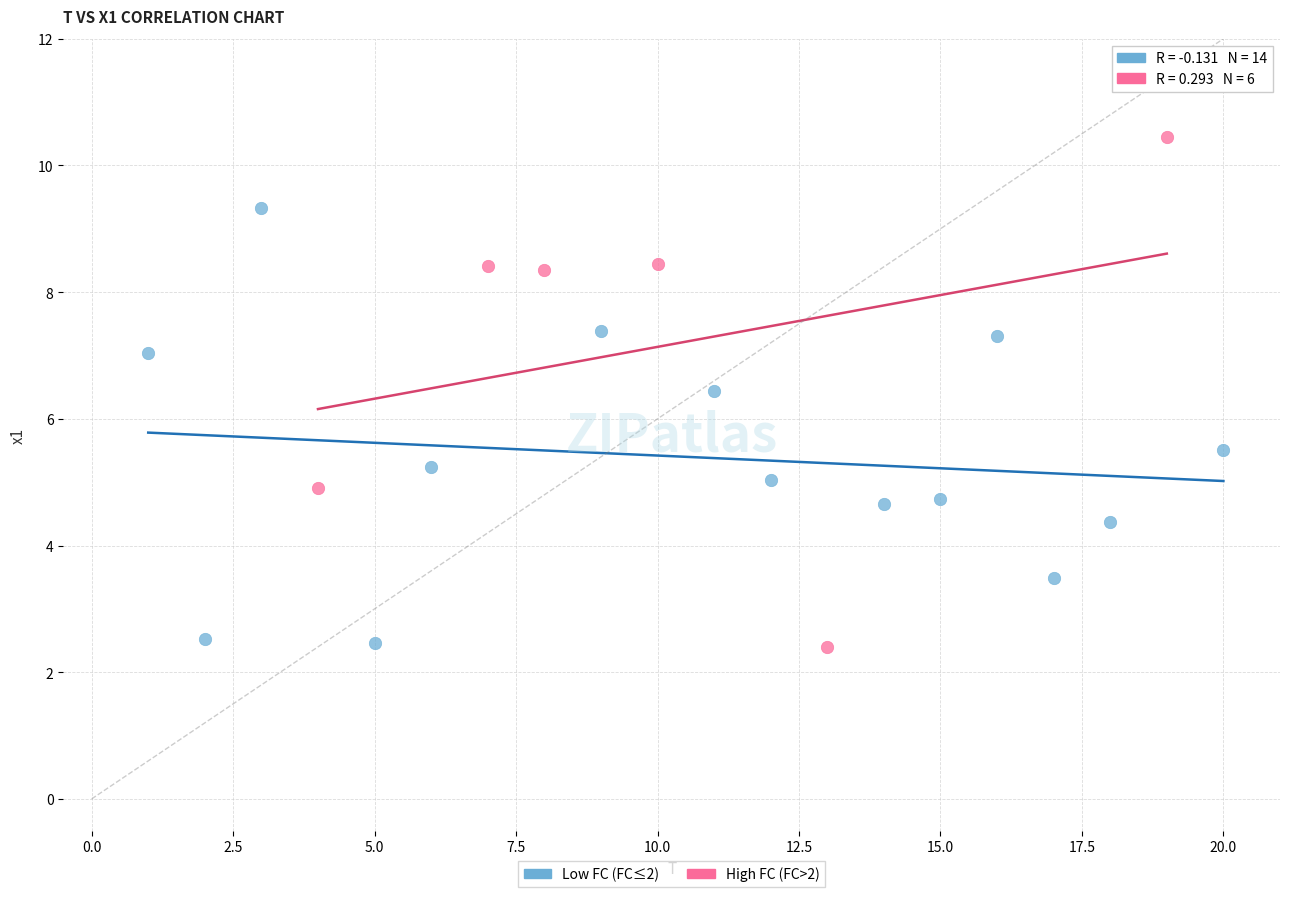

Which series contains the highest Y value?

High FC (FC>2)